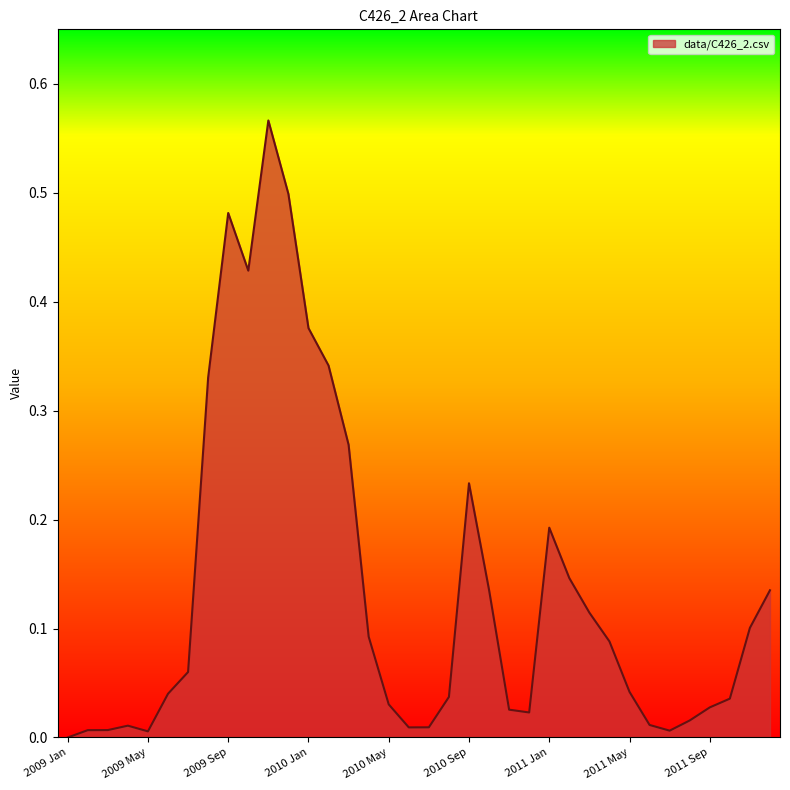

Does the chart display data point markers on the line(s)?

No